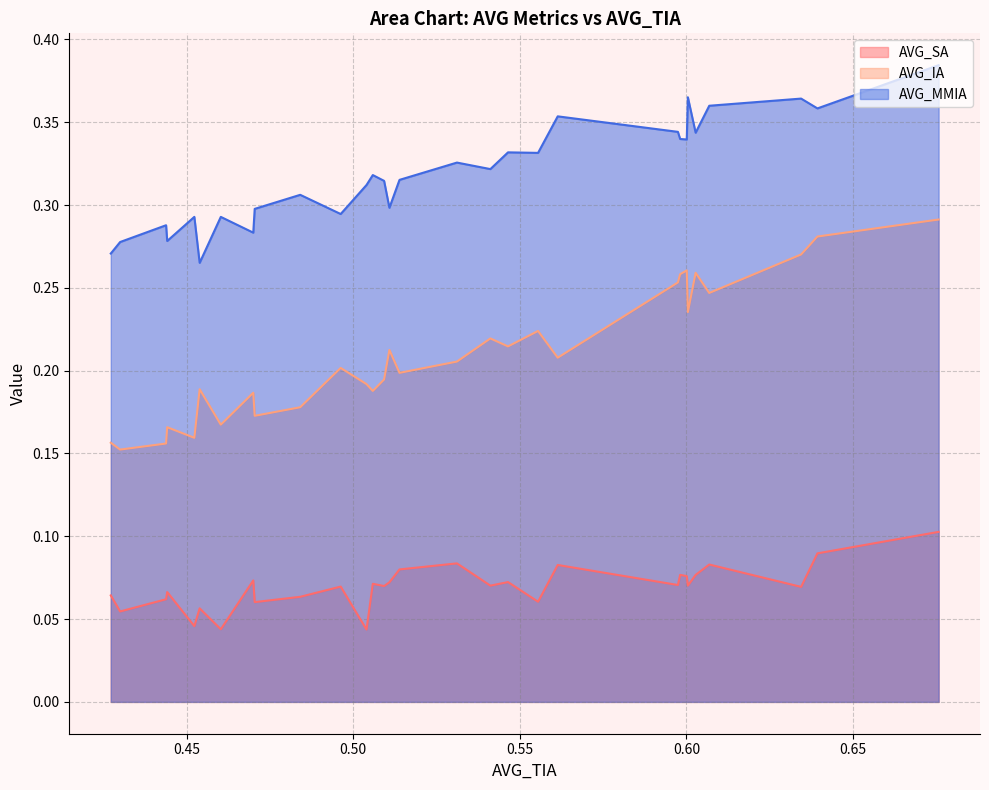

Between 0.5092720000000001 and 0.5464745454545455, which is larger?

0.5464745454545455